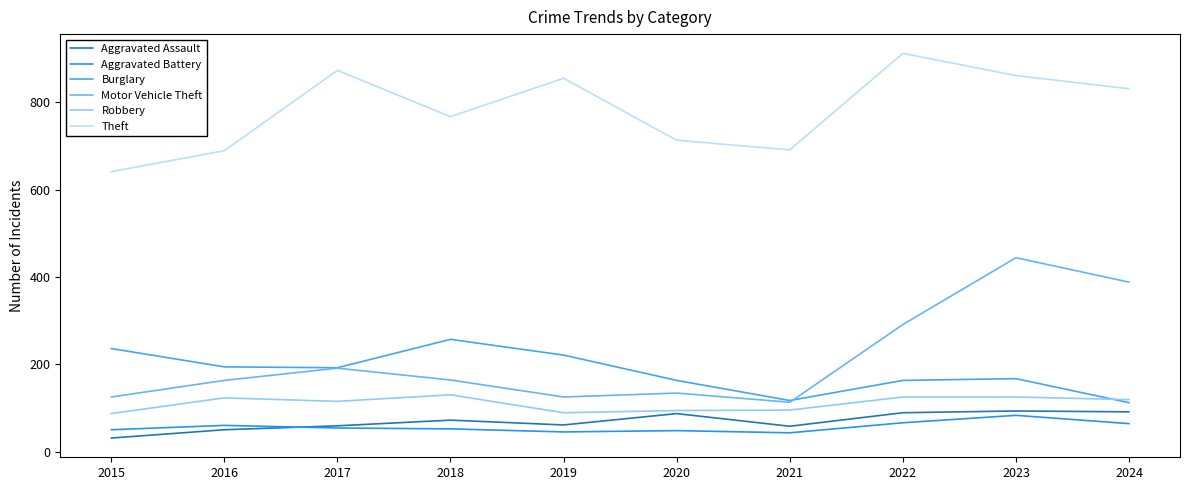

How many categories are shown in the chart?

10